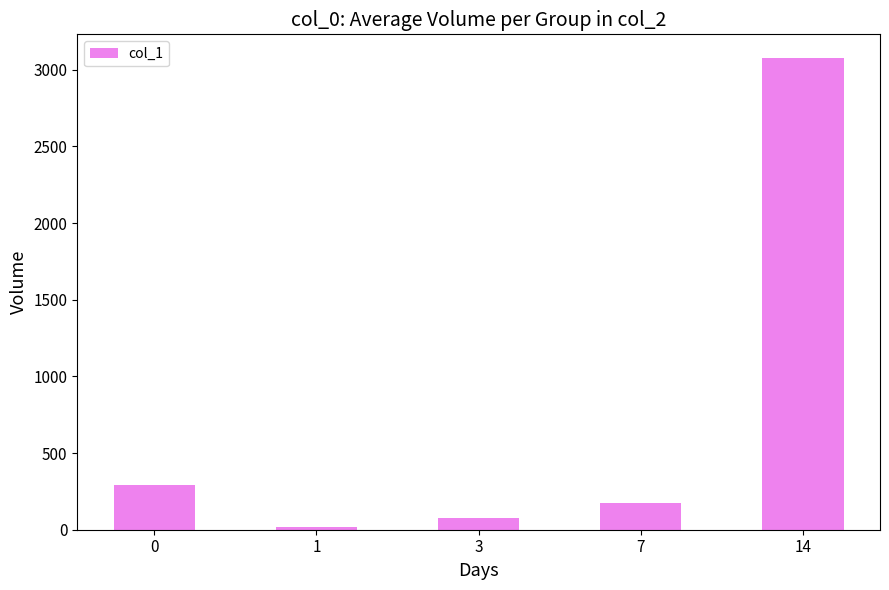

At which category does the chart reach its peak across all series?

14